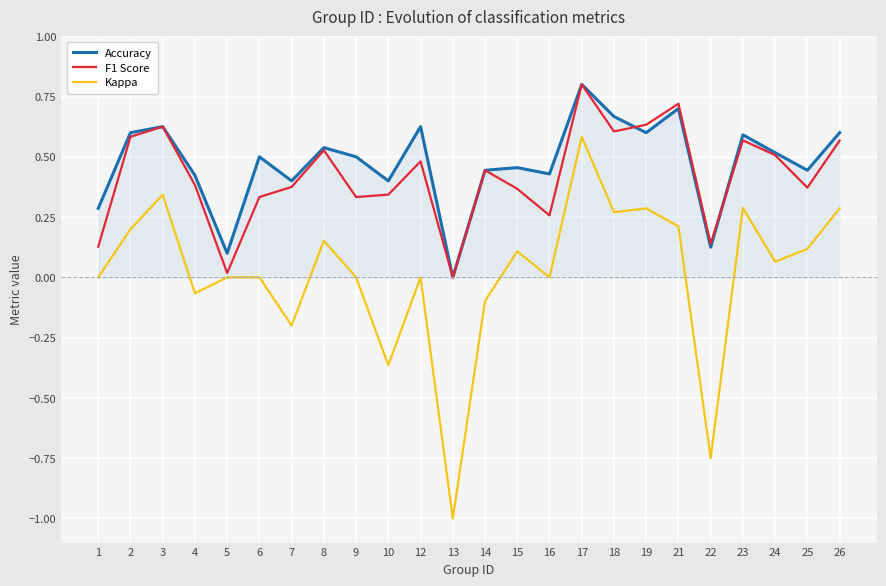

Is it true that Kappa equals -1.3 at 13?

False